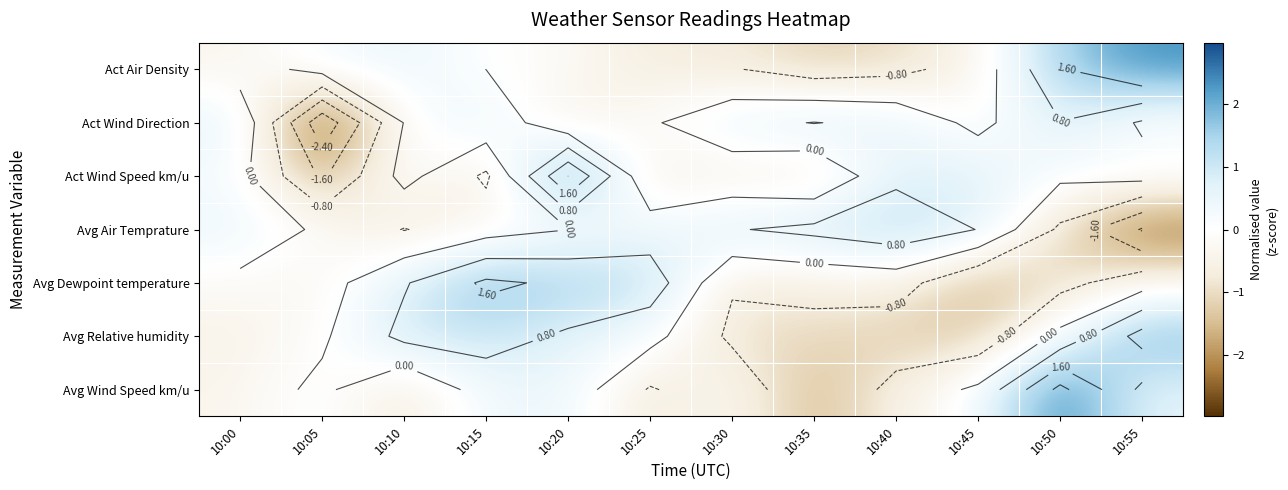

Where does the Act Wind Direction series first go above 0?

10:00